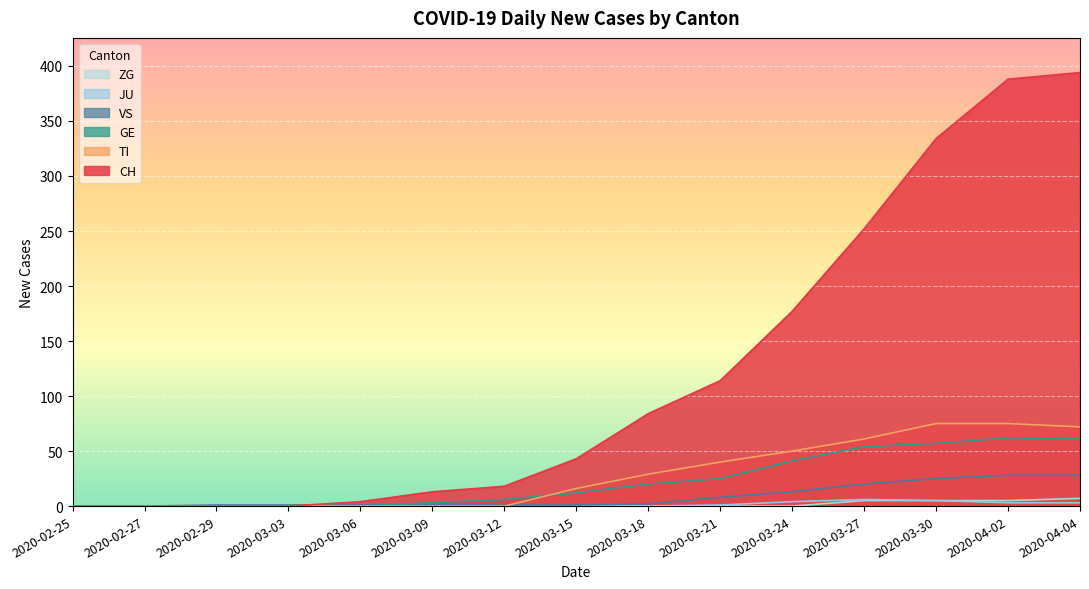

What is the sum of the TI values at 2020-04-04 and 2020-03-12?

72